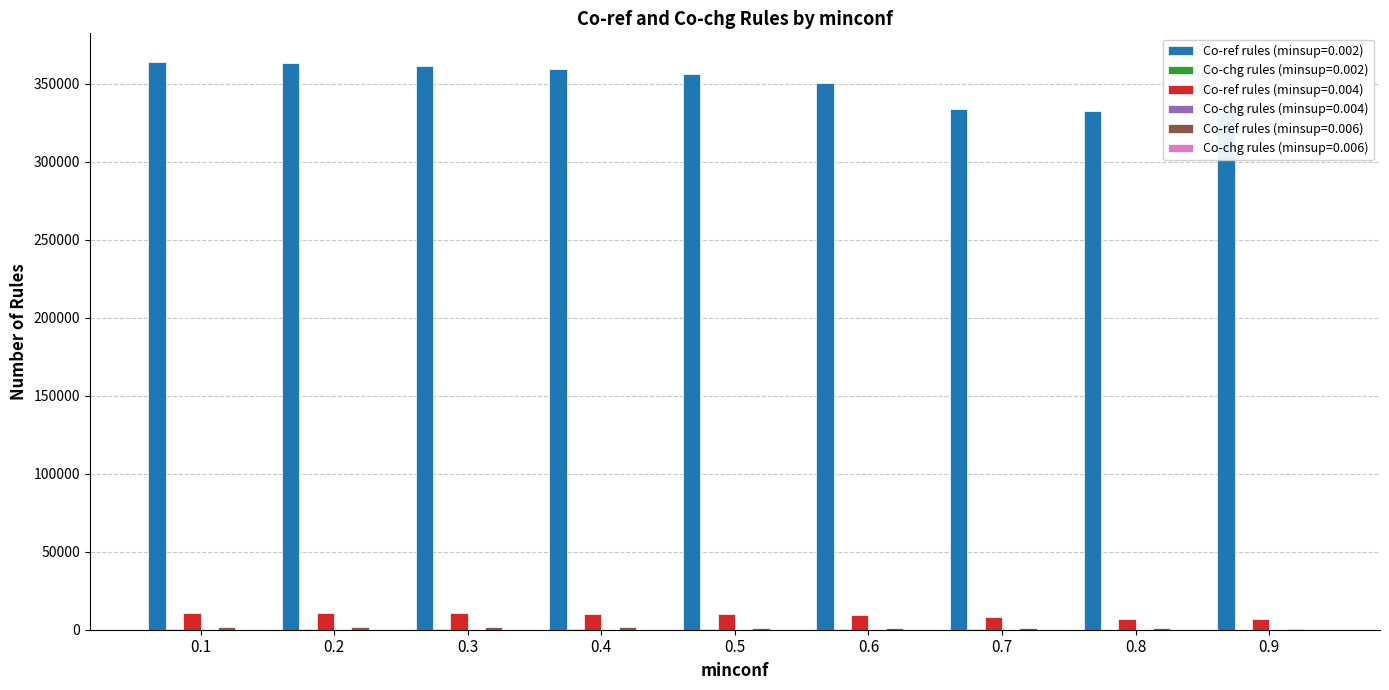

What is the approximate value of Co-ref rules (minsup=0.002) at 0.7?

333759.4